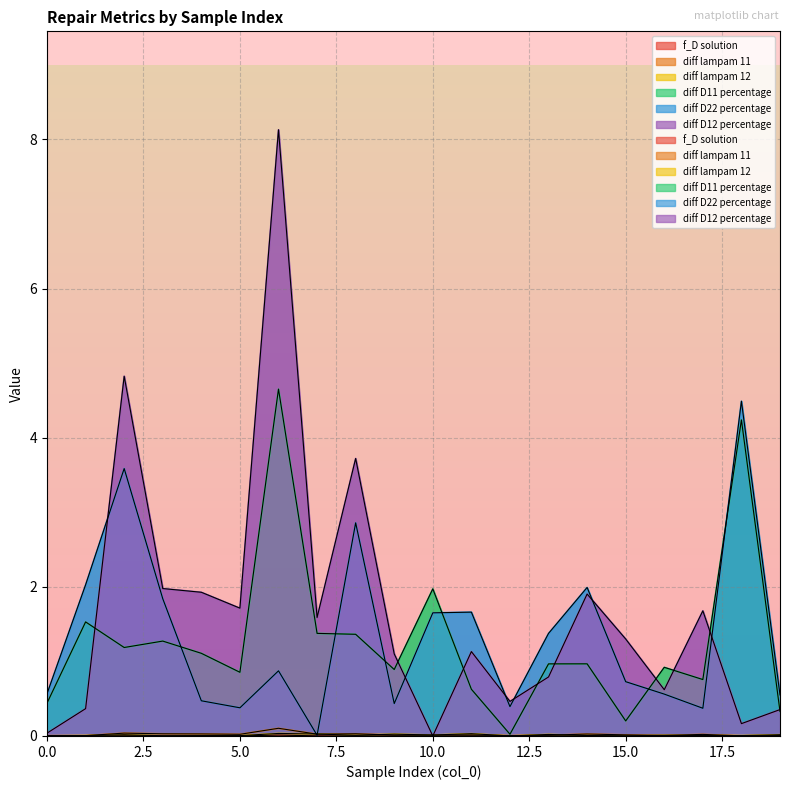

Where is the first local maximum for diff D12 percentage?

2